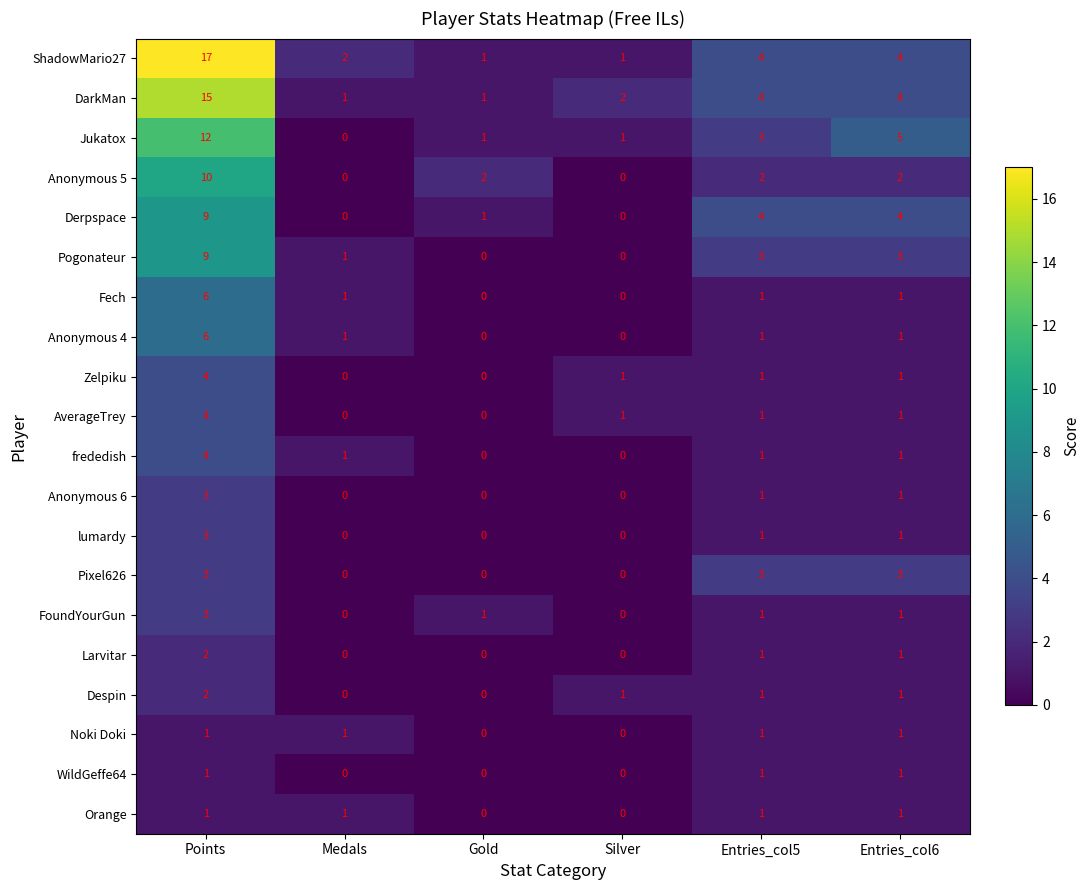

Count the number of data series in this chart.

20